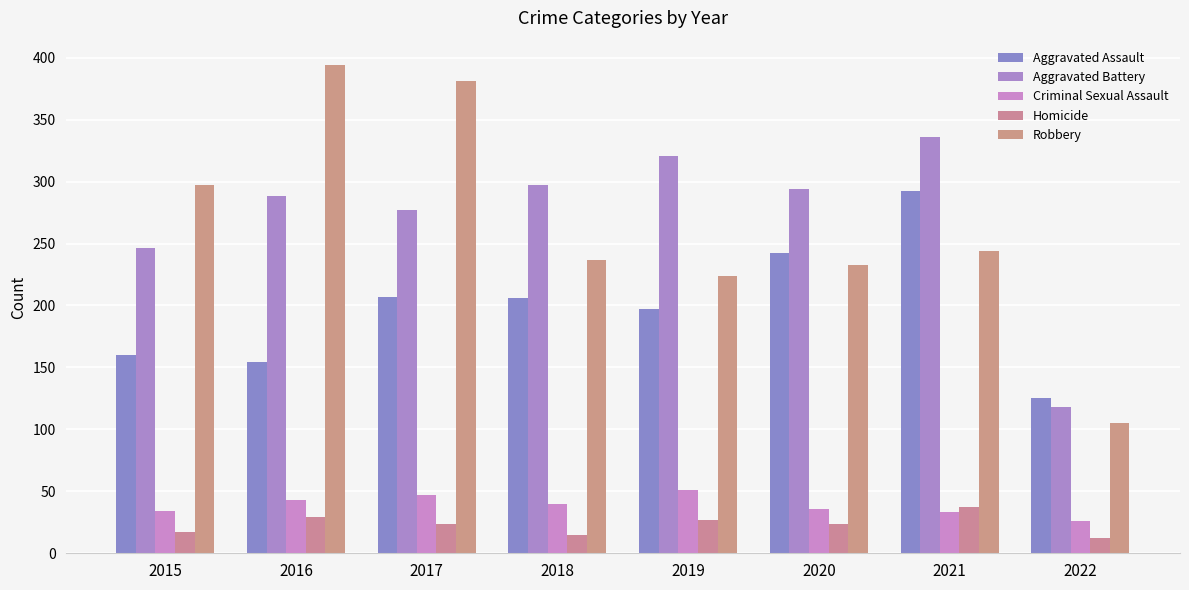

The value of Homicide at 2018 is 15. True or false?

True